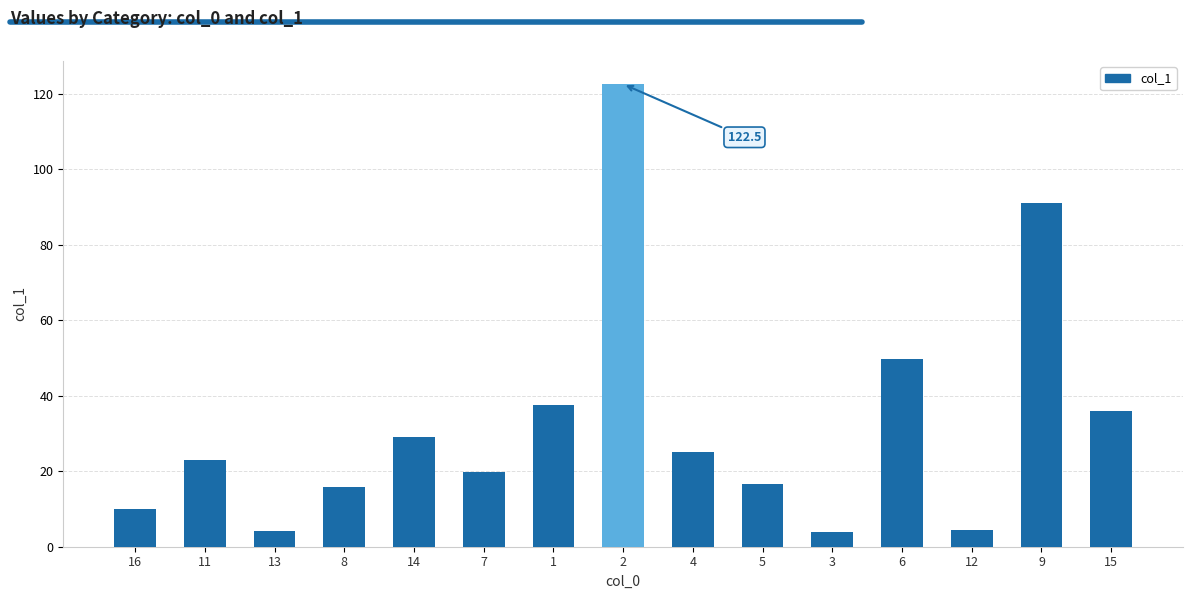

What is the label of the 14th bar from the left?

9